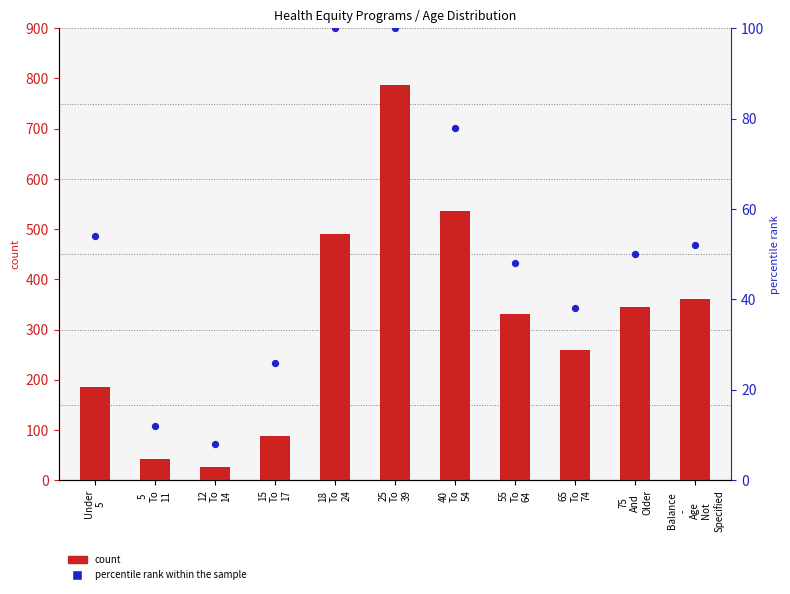

Which series has the widest spread of Y values?

count